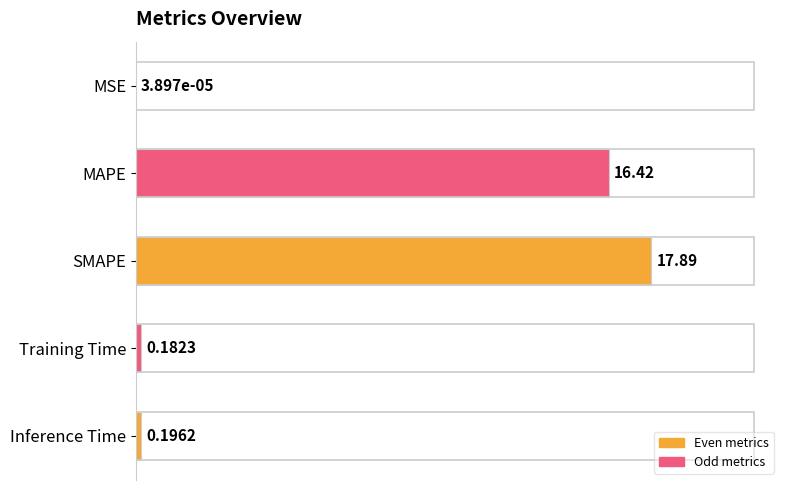

What is the sum of all values?

34.7